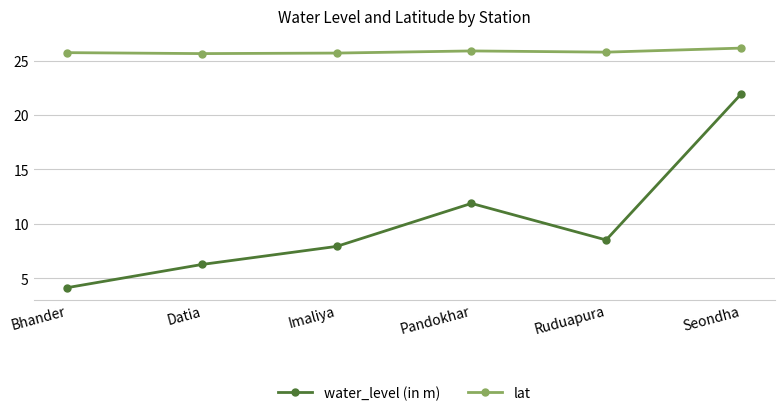

Which series has the largest range (max minus min)?

water_level (in m)